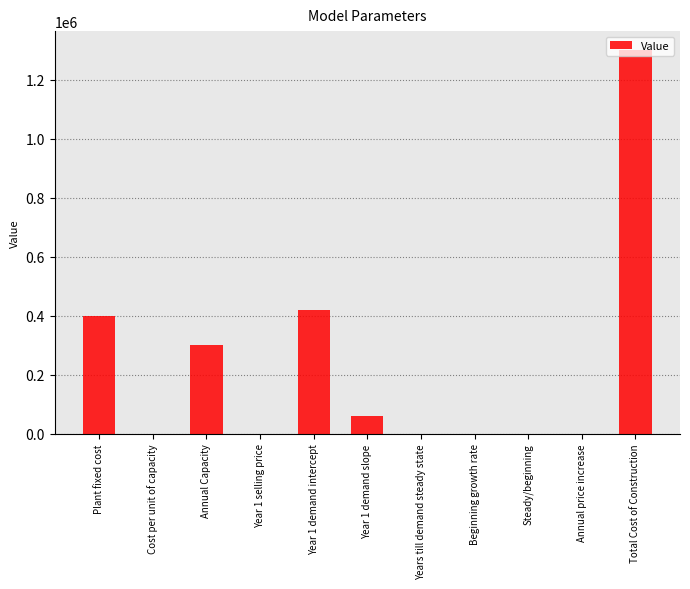

How many data points does each series have?

11